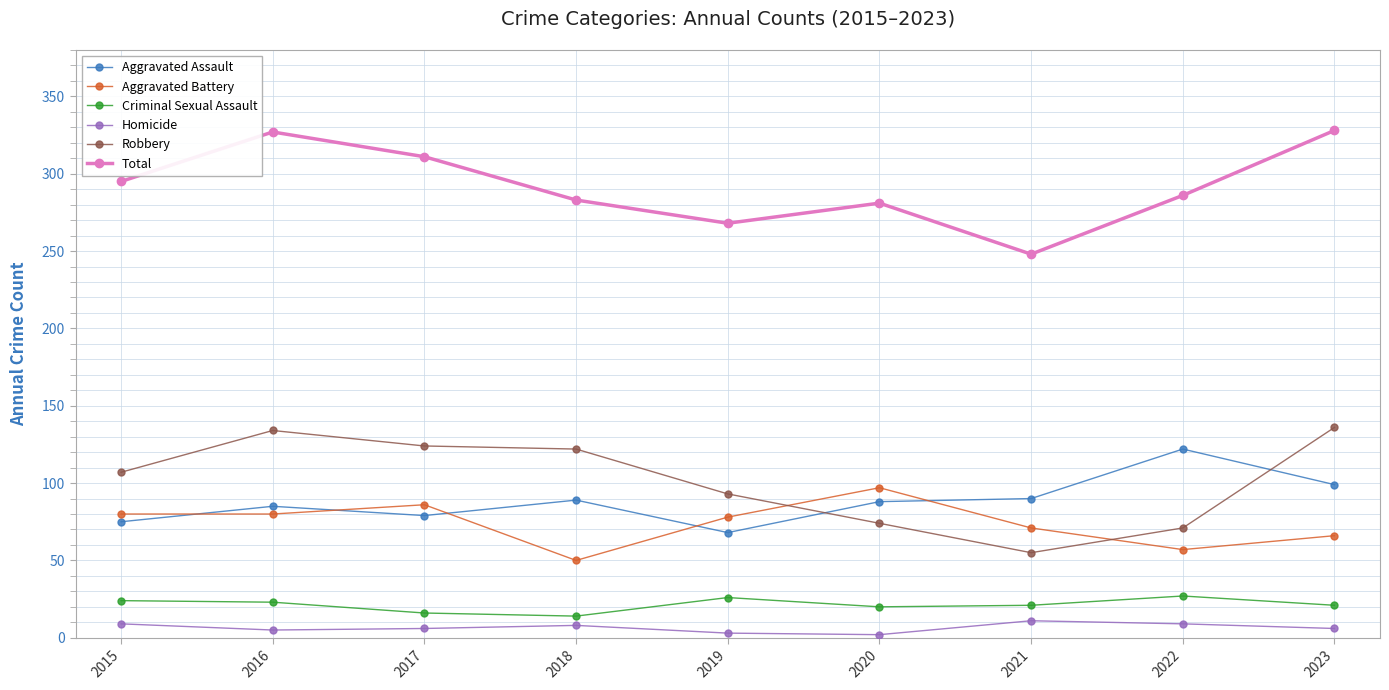

At 2021, list the series in order from smallest to largest.

Homicide, Criminal Sexual Assault, Robbery, Aggravated Battery, Aggravated Assault, Total